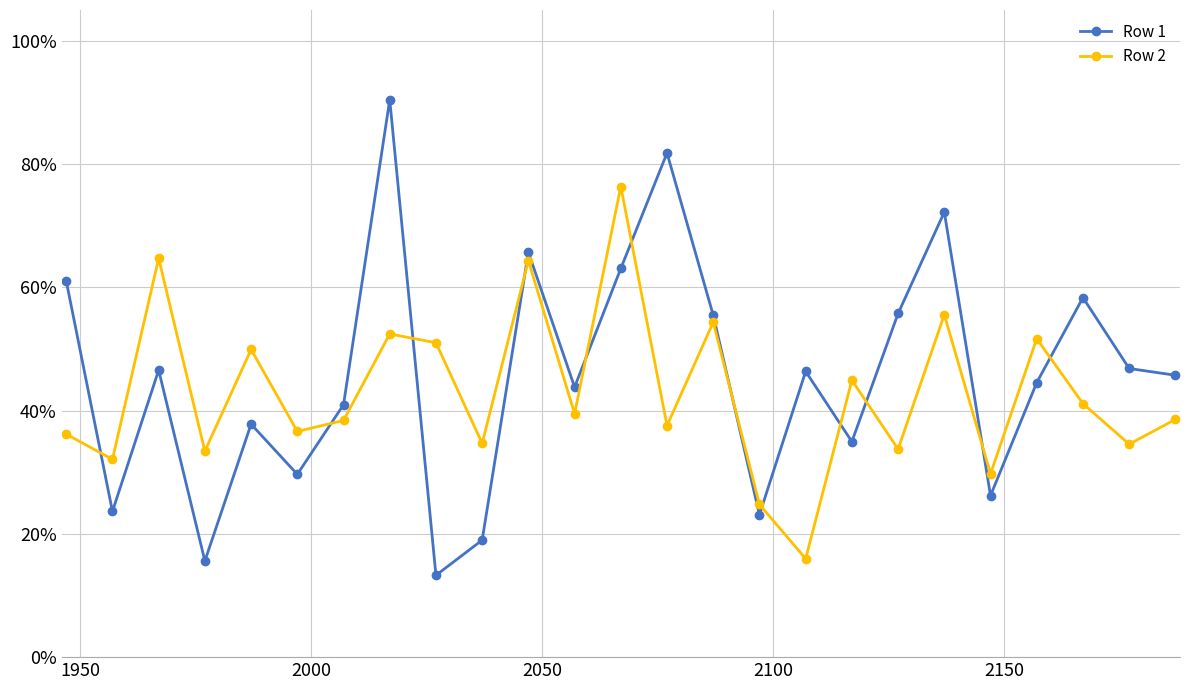

In Row 1, how many points are higher than both neighbors (excluding endpoints)?

8